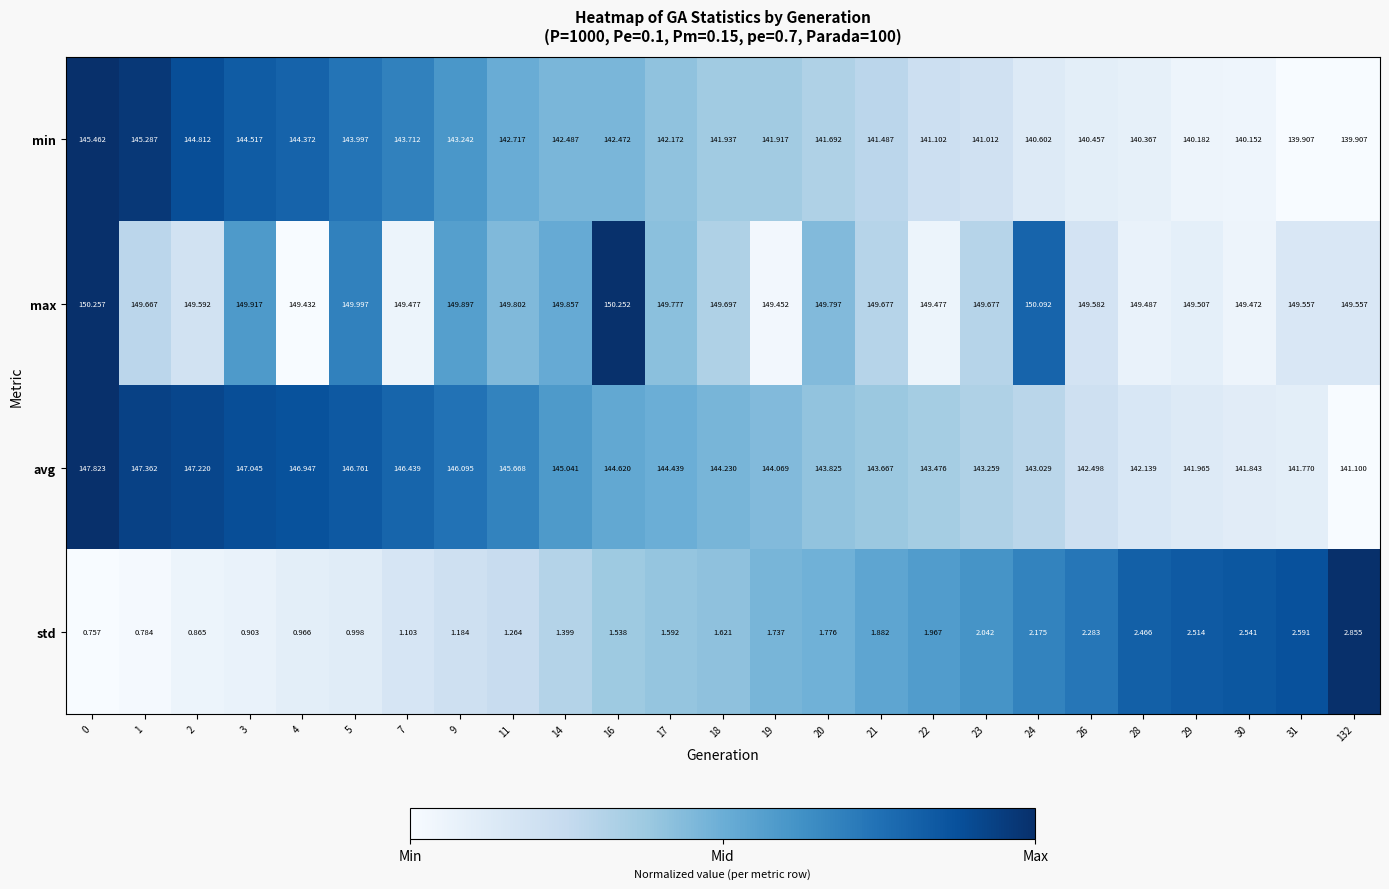

How many categories are shown in the chart?

25